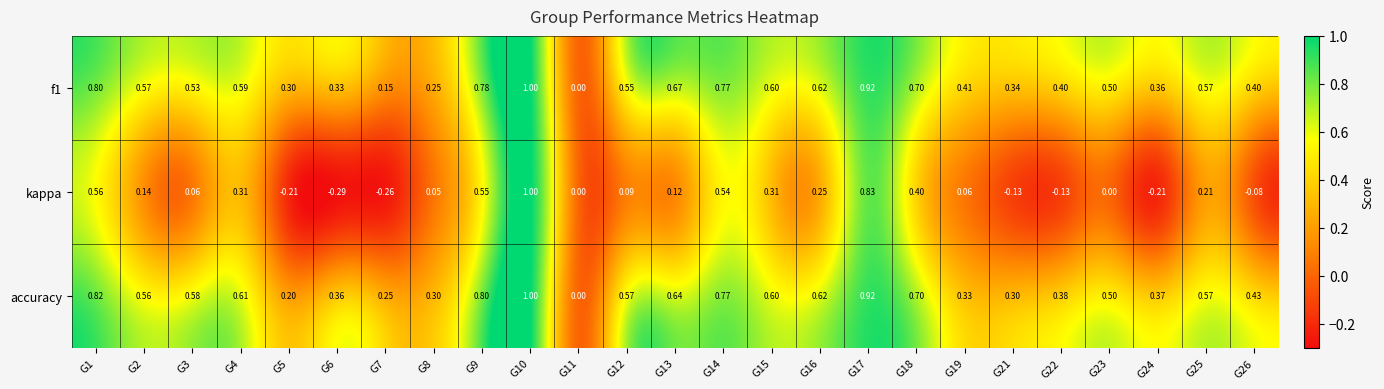

Which series has the largest range (max minus min)?

kappa